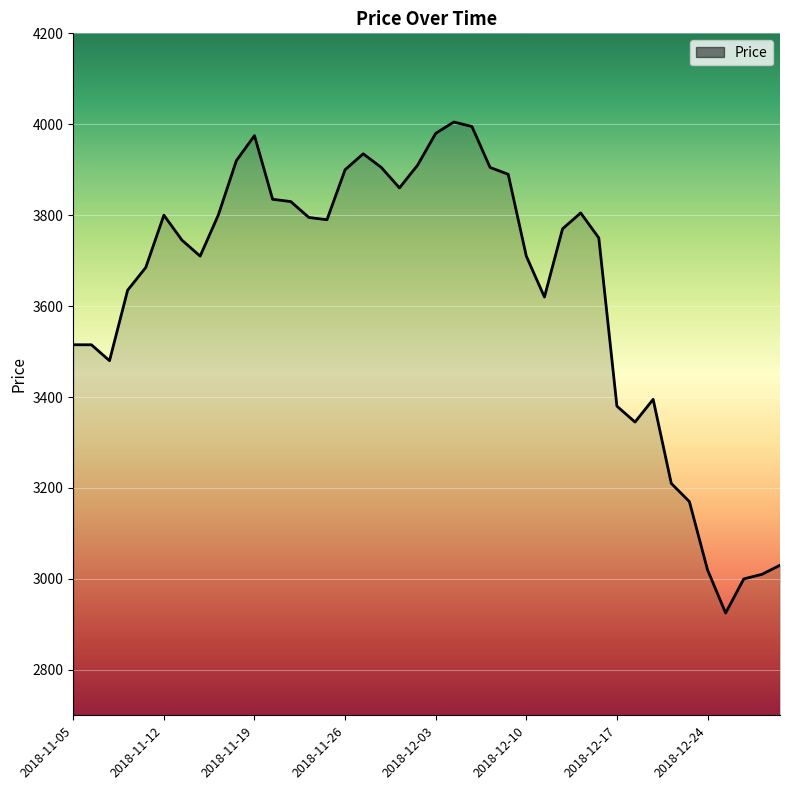

What is the minimum value shown in the chart?

2925